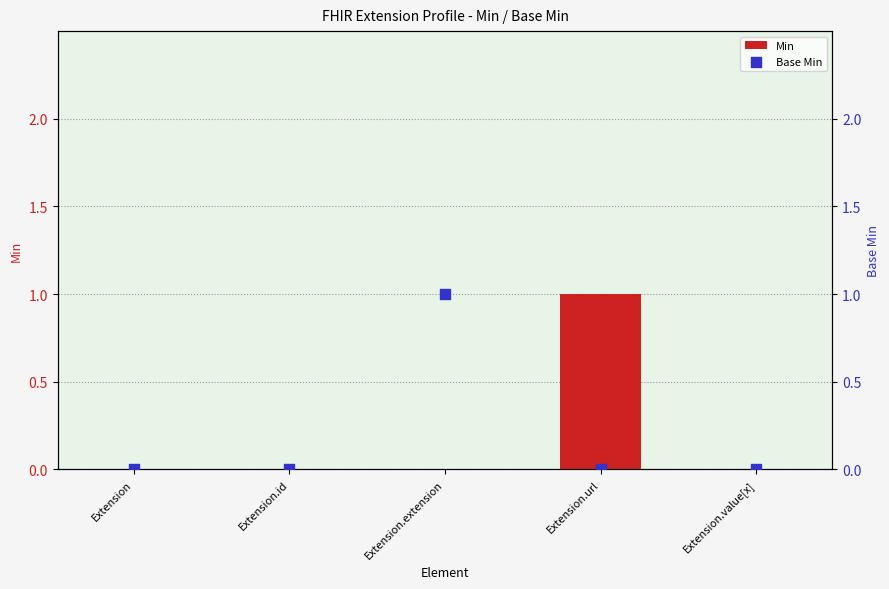

Which series contains the highest Y value?

Min